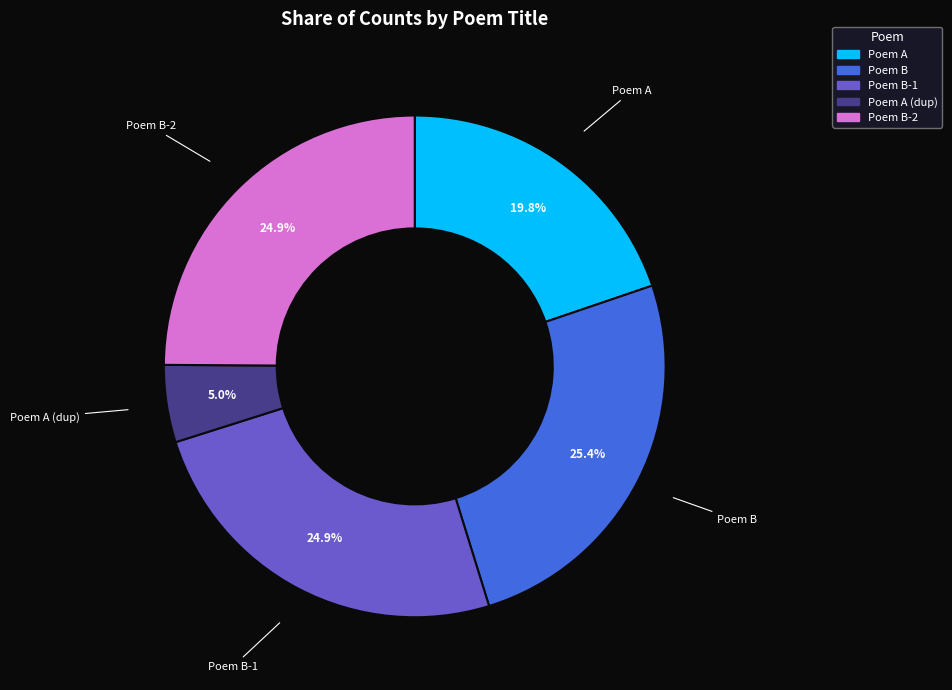

Does any single category account for the majority?

No